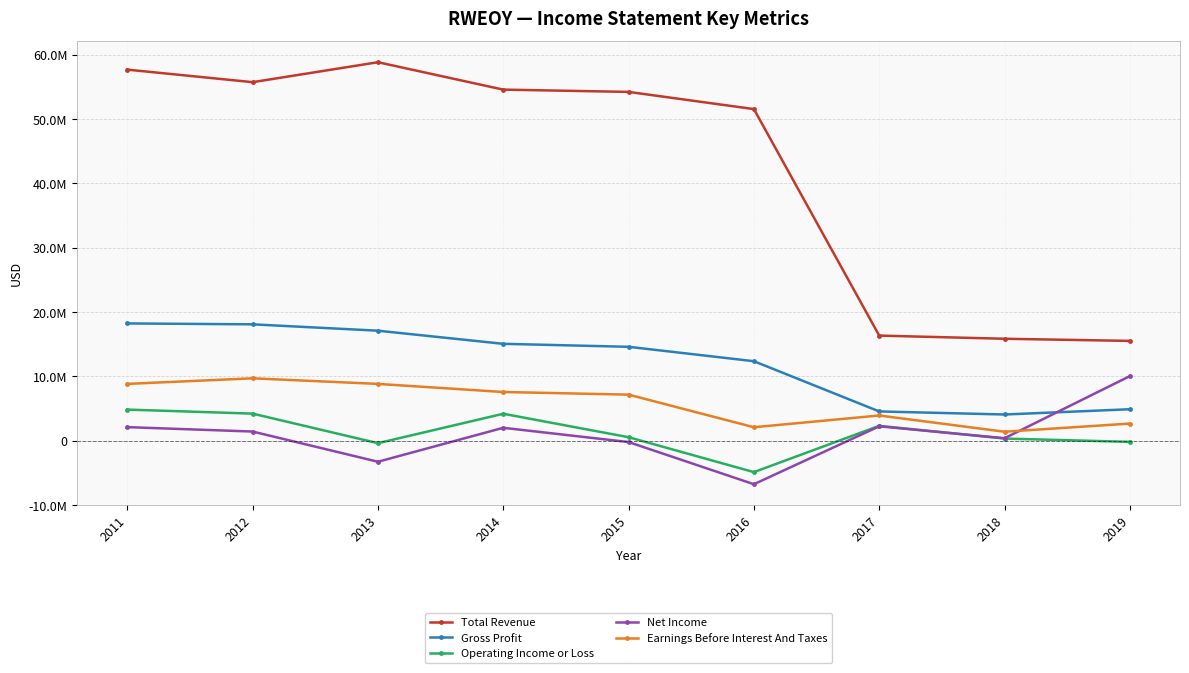

The Total Revenue series shows 15525600 at 2019. True or false?

True